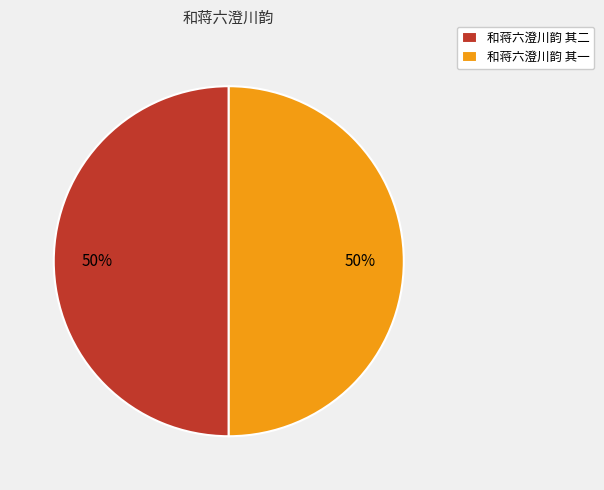

What percentage is the 和蒋六澄川韵 其二 slice, to the nearest percent?

50%